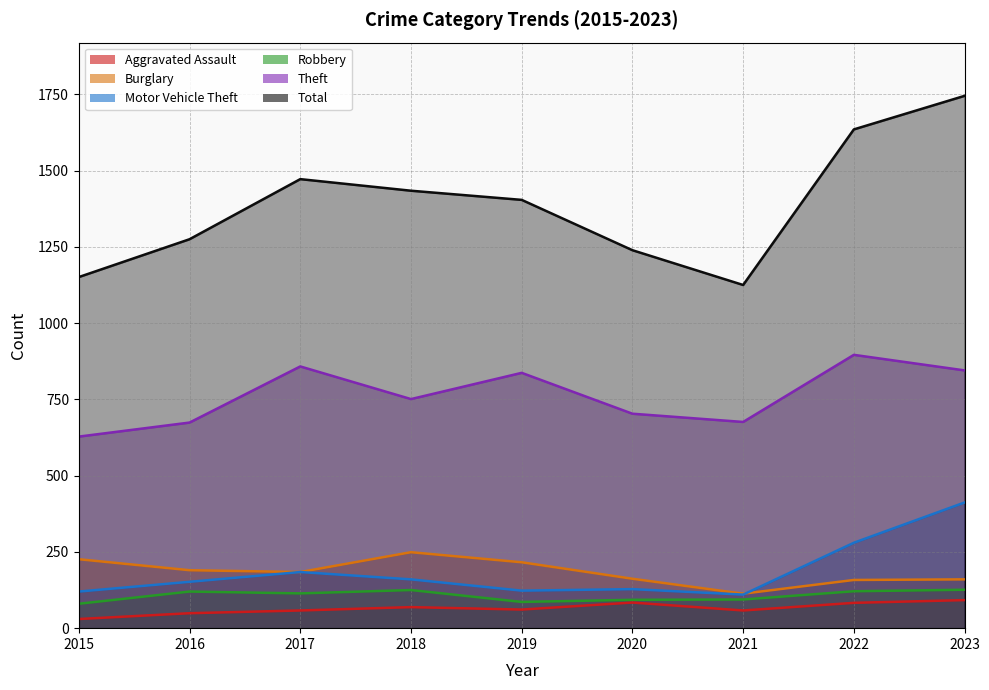

Which series has the largest total across all categories?

Total